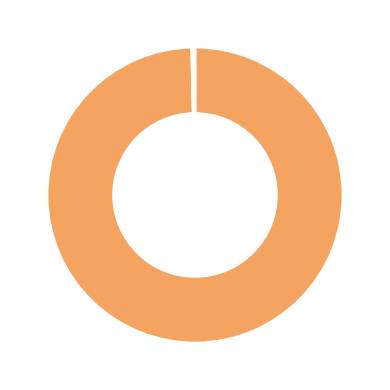

Is there a majority slice in this chart?

Yes